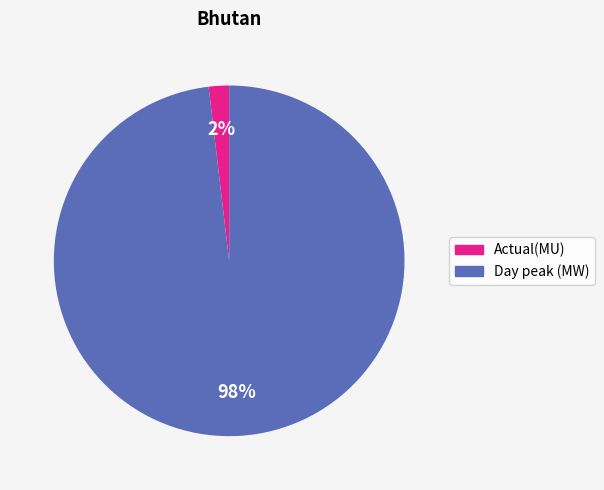

What percentage is the Actual(MU) slice, to the nearest percent?

2%